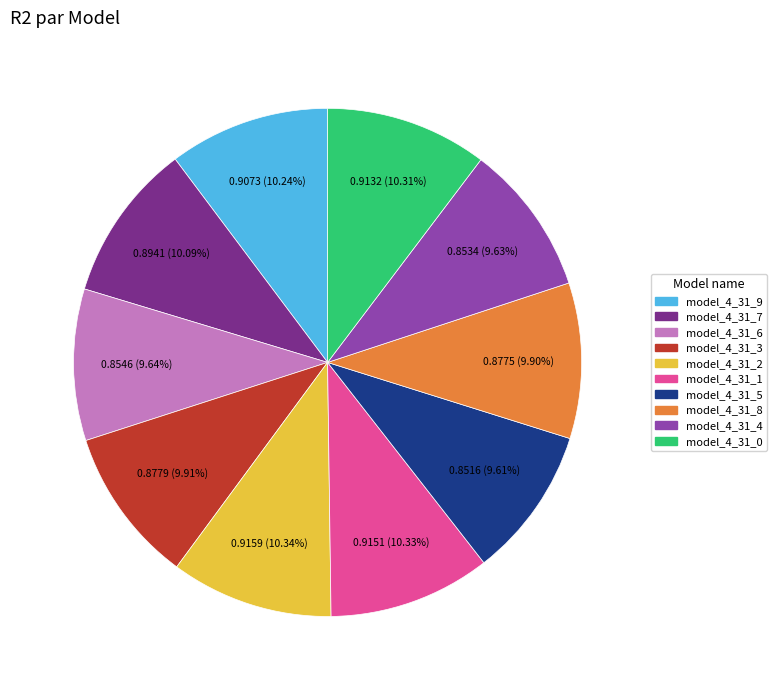

How many segments does this pie chart have?

10